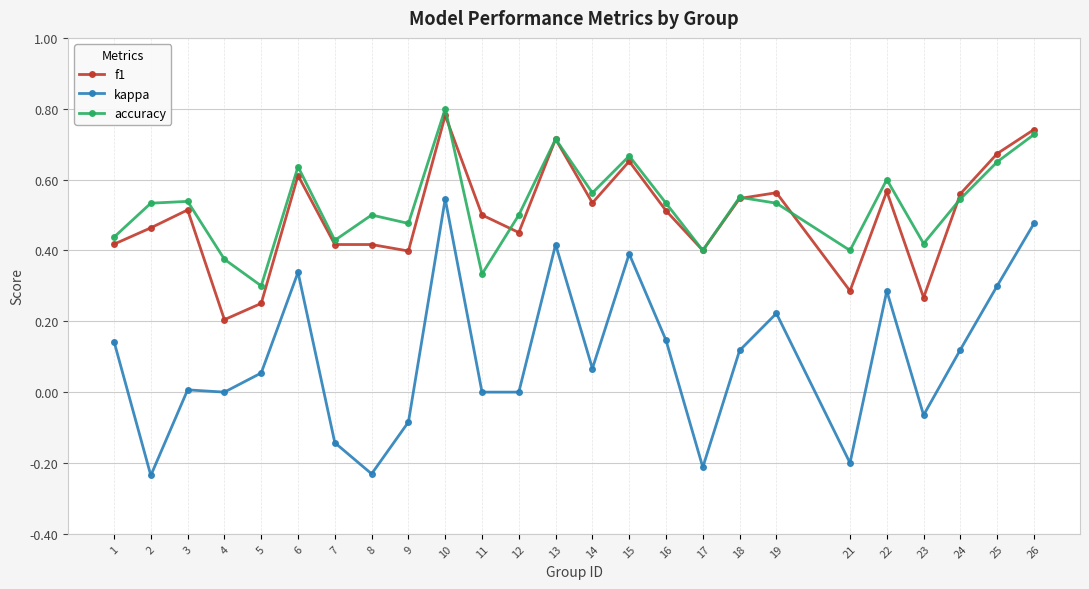

Is this an area chart (filled region under the line)?

No